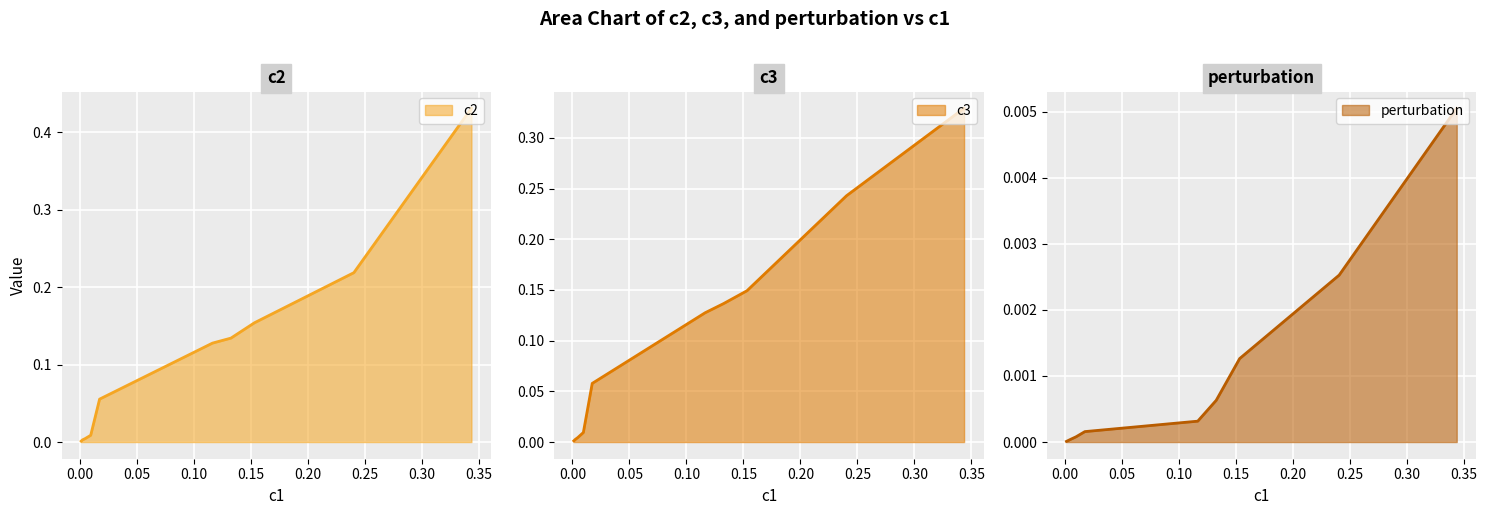

True or false: c2 has more than 2 points higher than both neighbors.

False